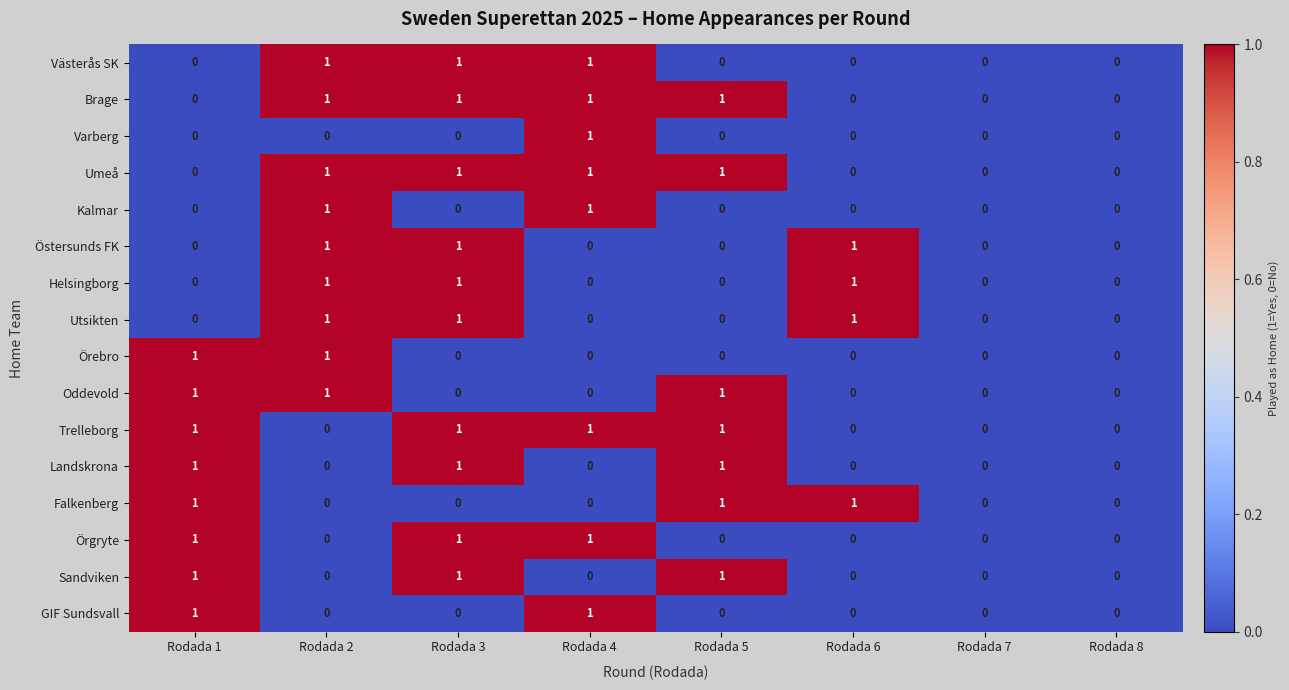

Is it true that Utsikten equals 1 at Rodada 2?

True